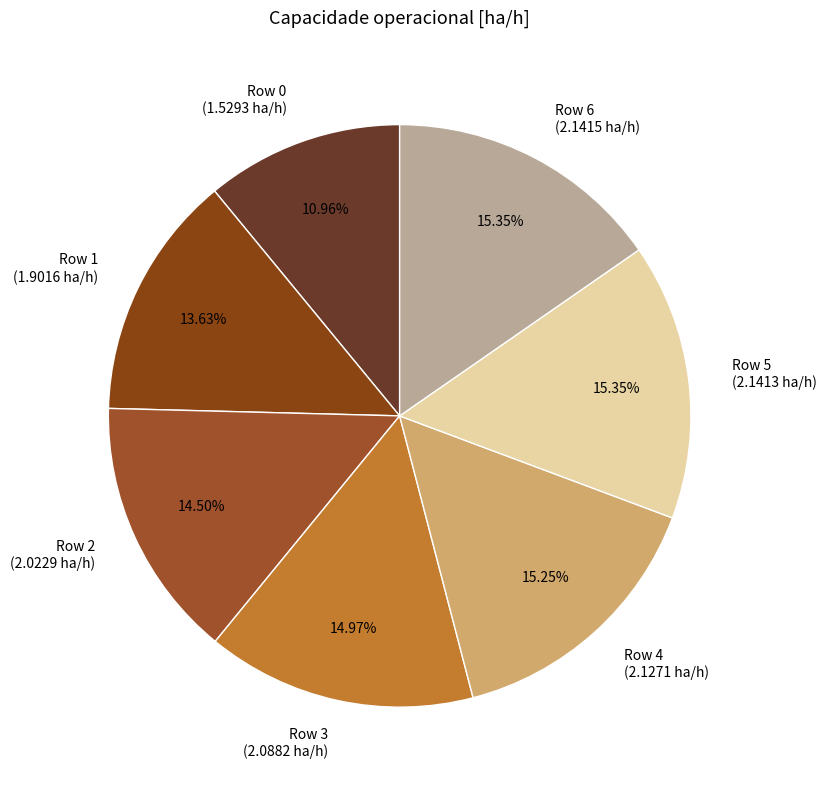

How many segments does this pie chart have?

7